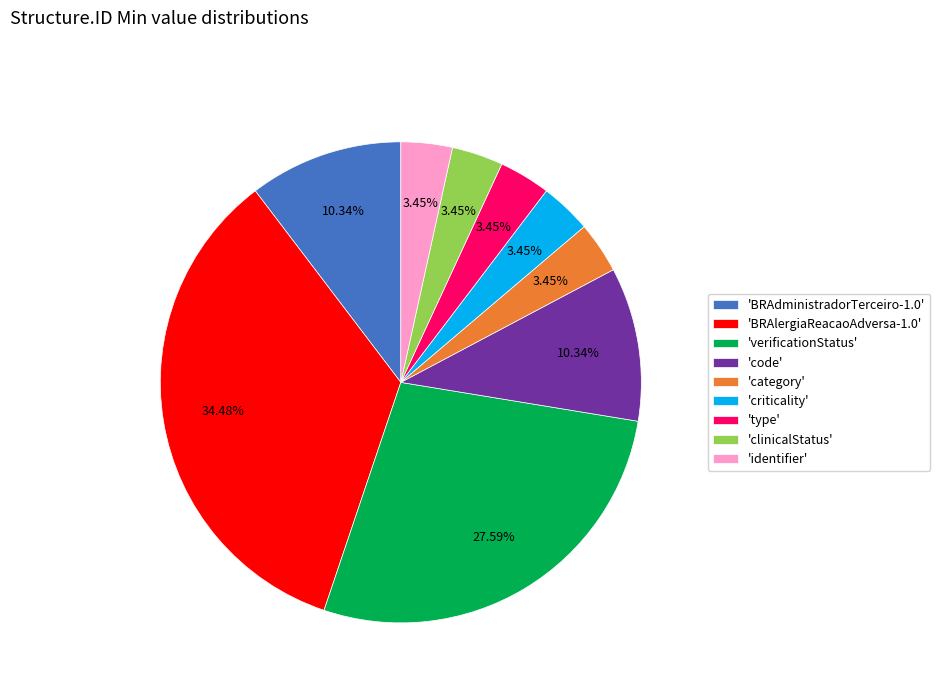

How many slices are in this pie chart?

9